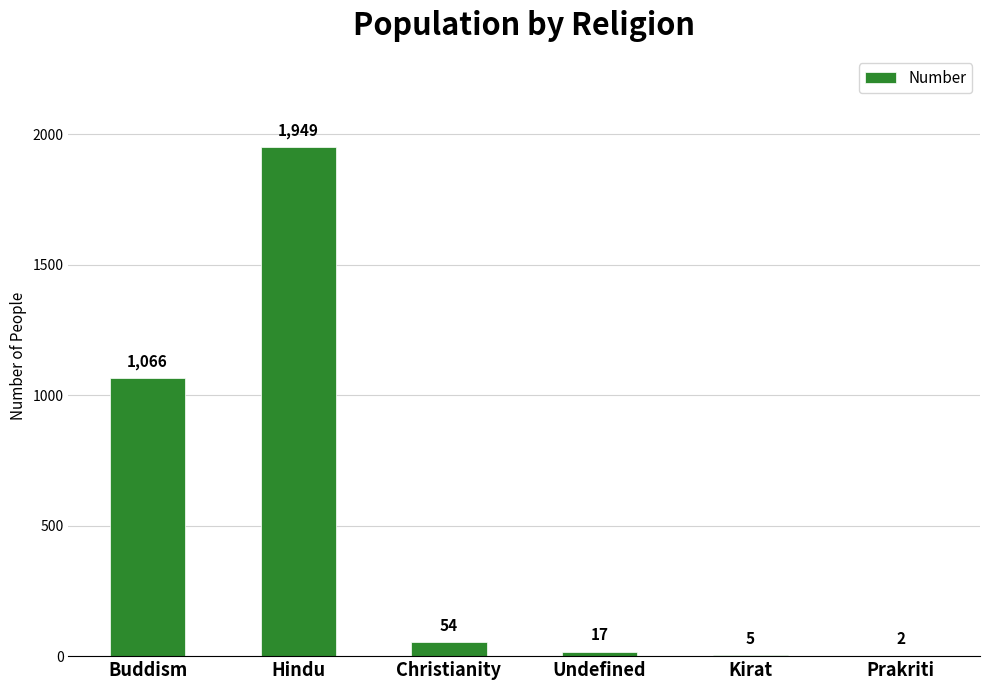

Where is the data nearest to the value 975?

Buddism